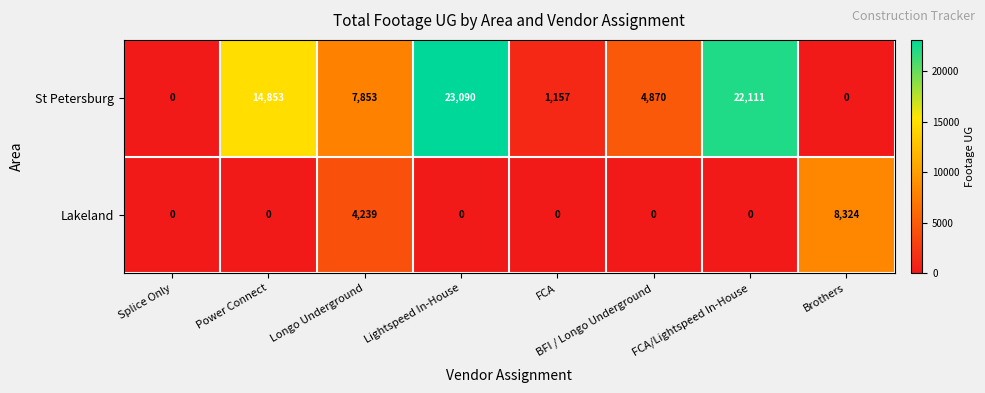

How many distinct data groups are displayed?

2